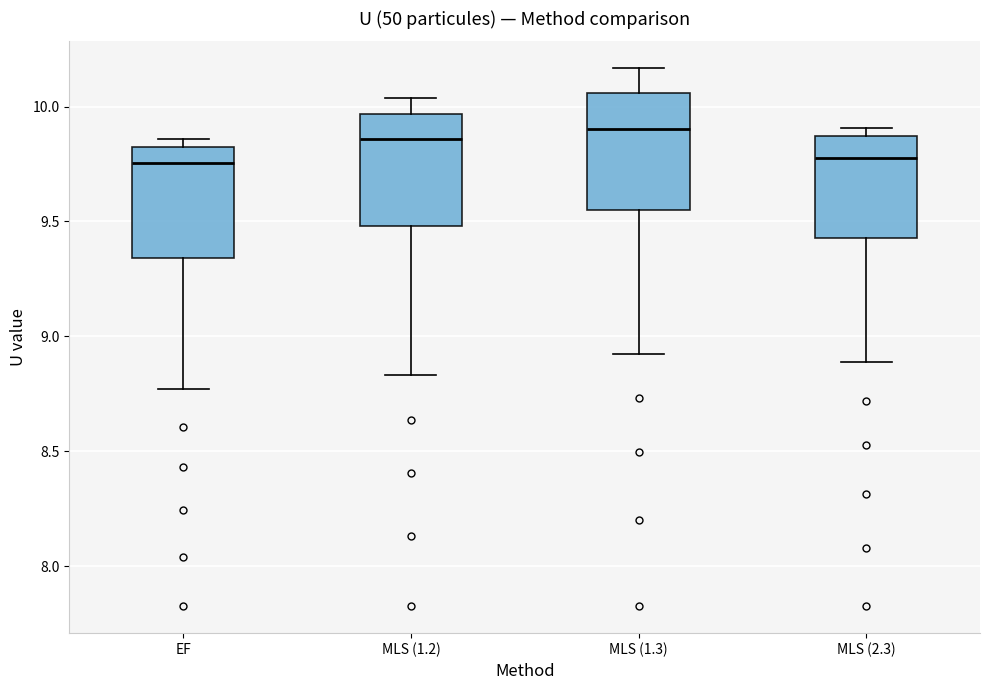

Reading left to right, transcribe this box plot: for each box, give where its median line is, the range the box spans, and where its two whiskers end, as read against the y-axis. The values are not printed on the chart, so give them approximately, as read against the axis.

EF: median 9.75, box 9.35 to 9.80, whiskers 8.75 to 9.85
MLS (1.2): median 9.85, box 9.50 to 9.95, whiskers 8.85 to 10.05
MLS (1.3): median 9.90, box 9.55 to 10.05, whiskers 8.90 to 10.15
MLS (2.3): median 9.80, box 9.45 to 9.85, whiskers 8.90 to 9.90